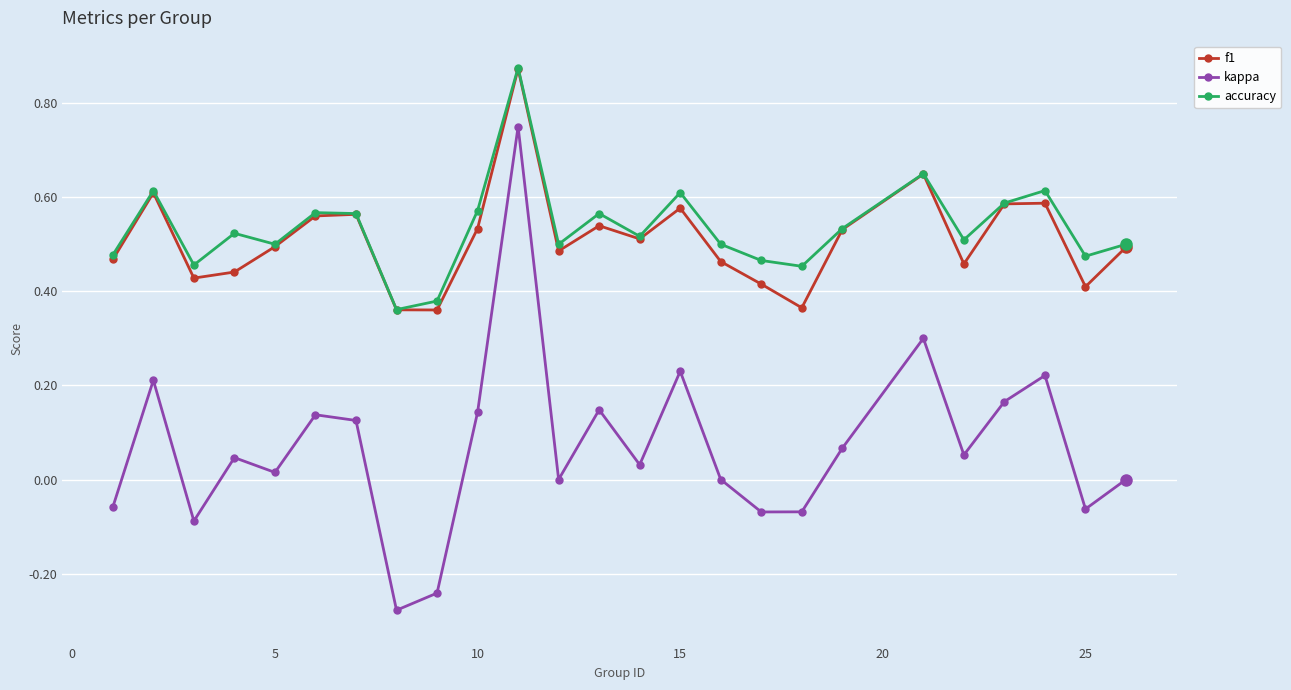

What are all the series names shown in the legend?

f1, kappa, accuracy